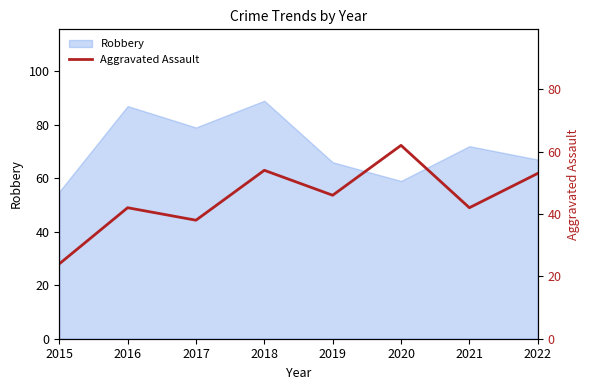

The value of Robbery at 2020 is 59. True or false?

True